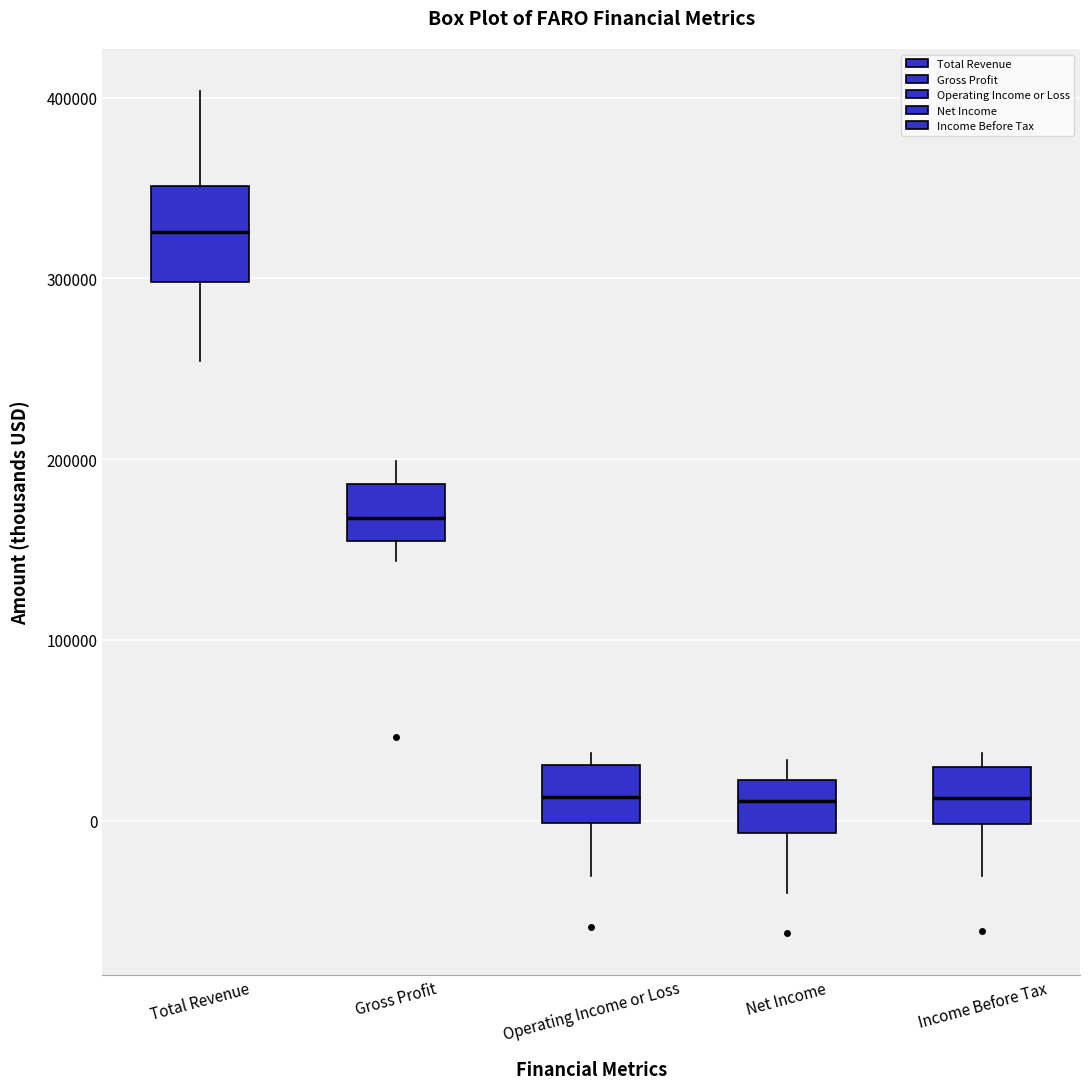

Which box is the tallest, from its lower edge to its upper edge?

Total Revenue